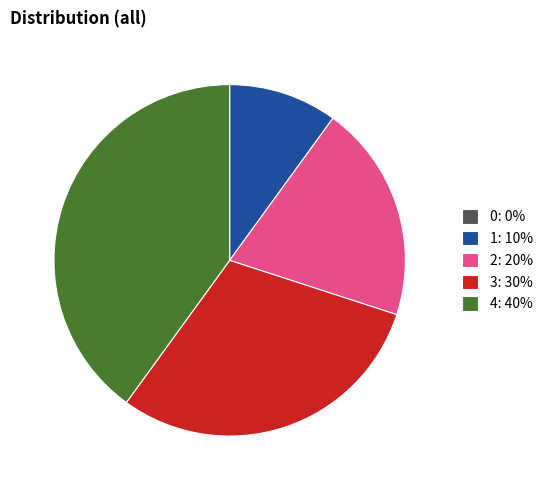

Is there any slice that represents more than half of the pie?

No